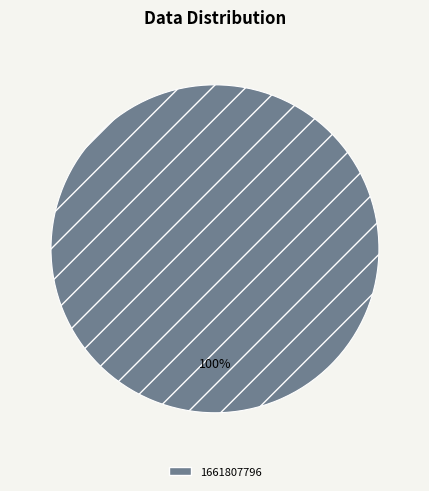

How many slices are in this pie chart?

1